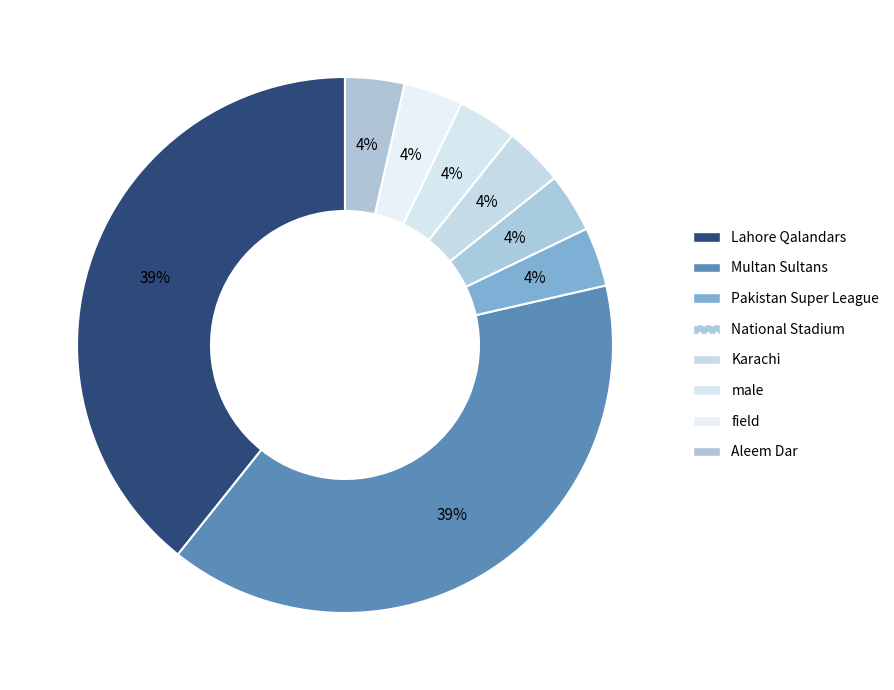

Which slice is the smallest?

Pakistan Super League